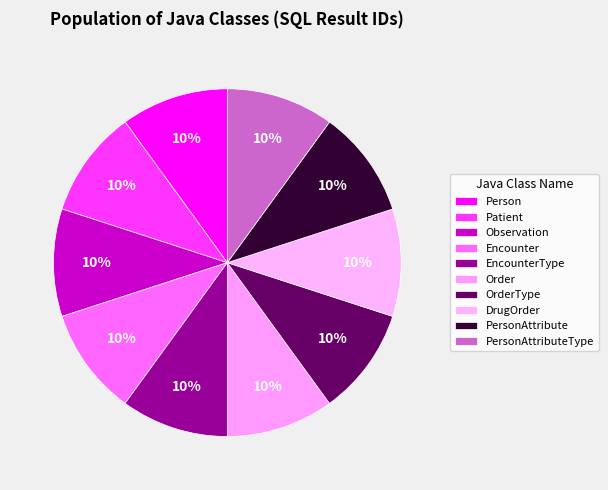

To the nearest percent, what is the average slice percentage?

10%